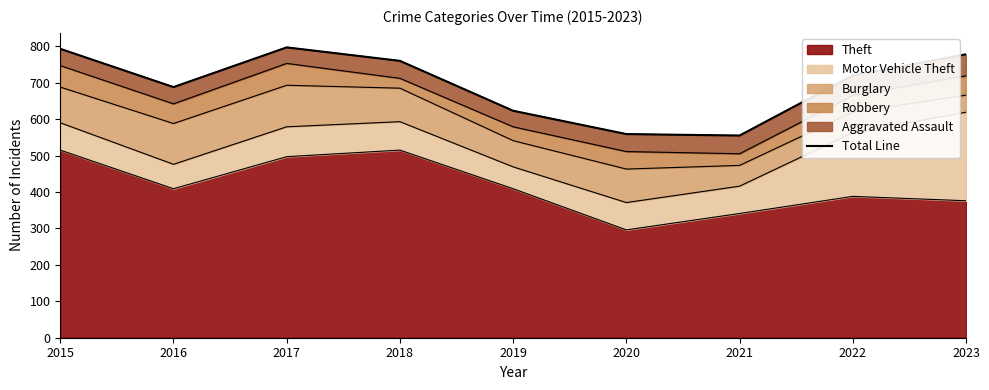

Reading left to right, transcribe all the data shown in this chart.

793	688	797	760	623	559	555	720	778